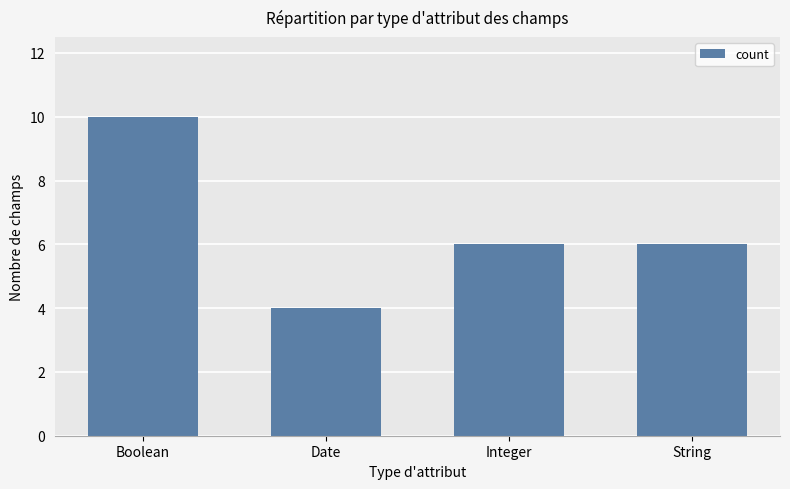

Between Date and String, which is larger?

String